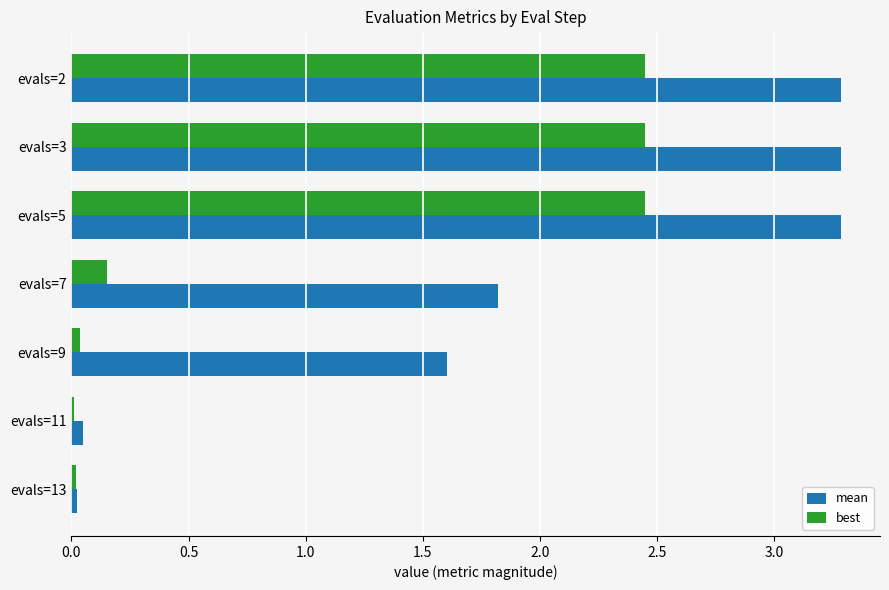

Is it true that best equals 0.0 at evals=9?

True